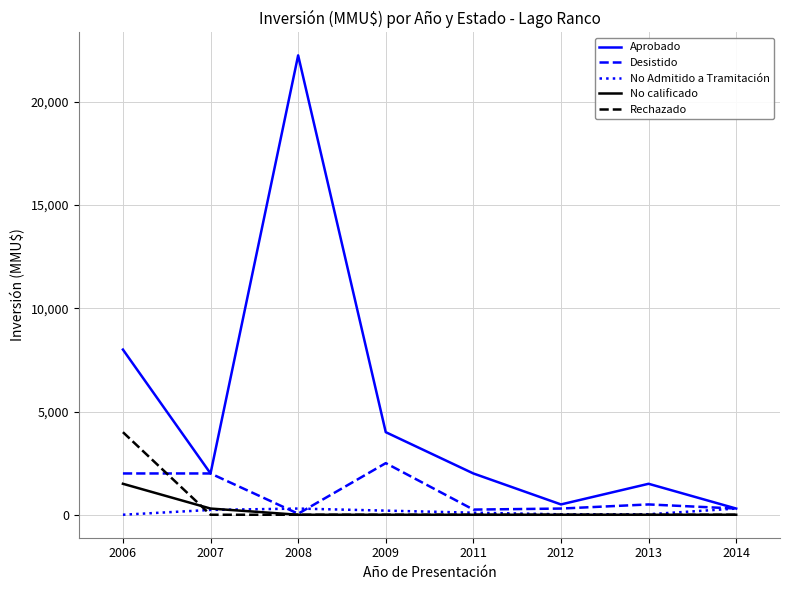

What is the difference between the maximum and second lowest values in the Rechazado series?

4000